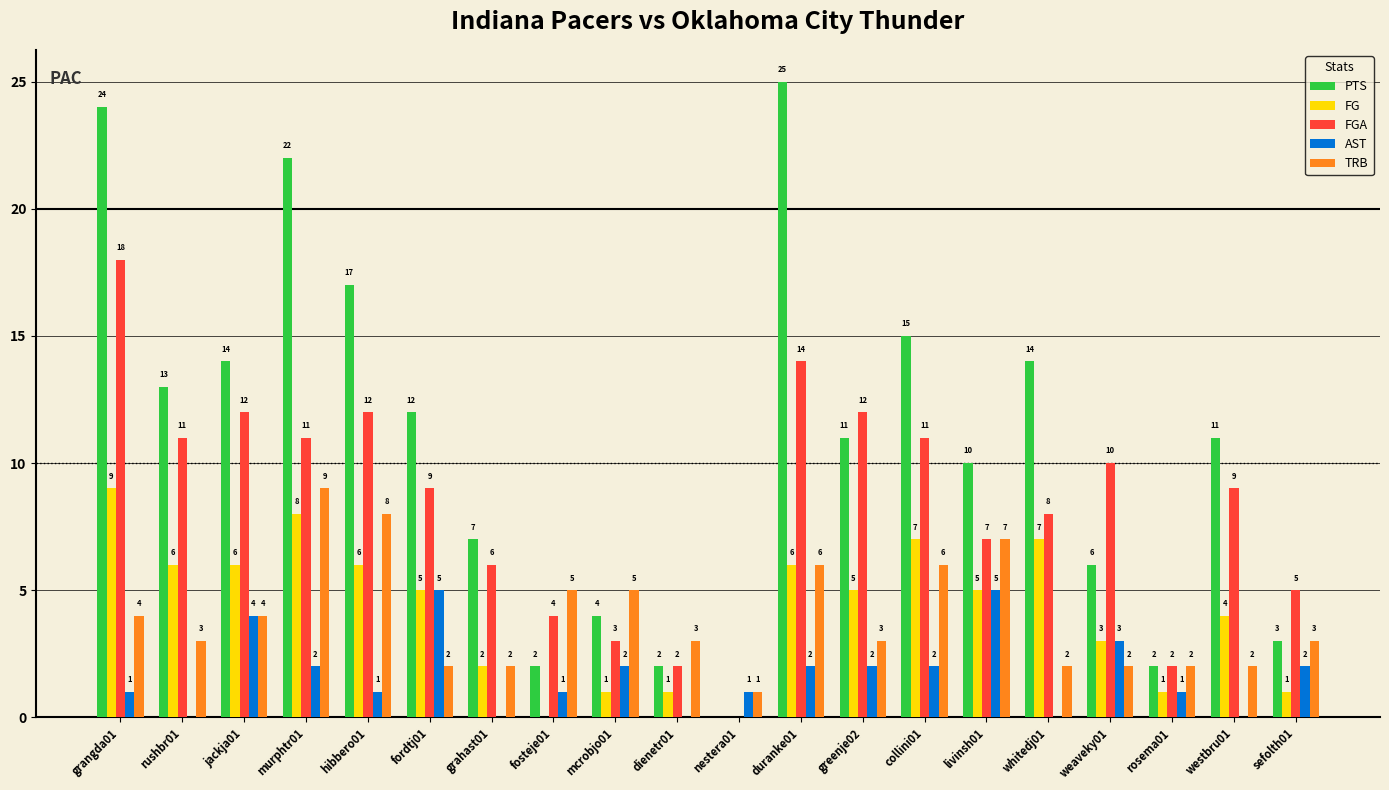

What is the total value across all series at whitedj01?

31